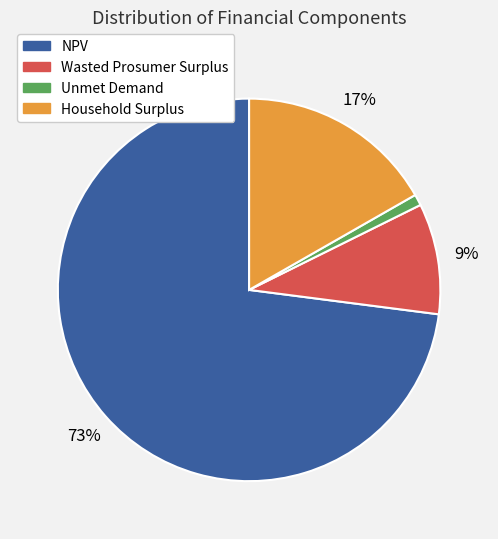

The NPV slice represents 73% of the pie. True or false?

True